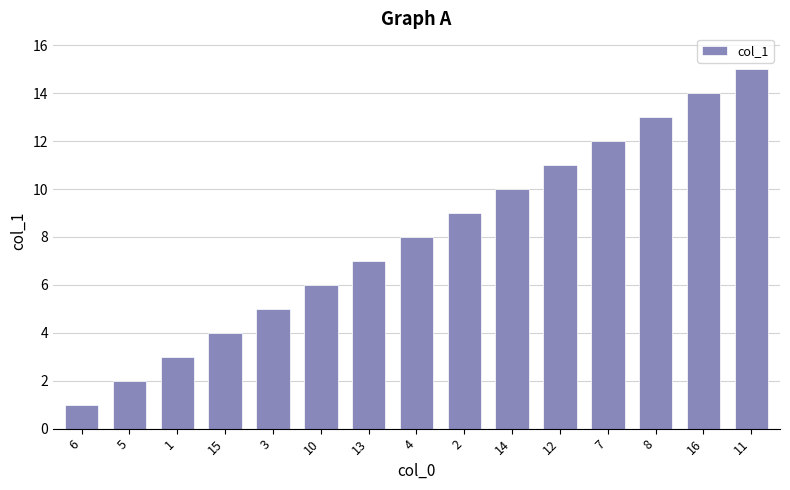

Reading right to left, transcribe all the data shown in this chart.

15	14	13	12	11	10	9	8	7	6	5	4	3	2	1